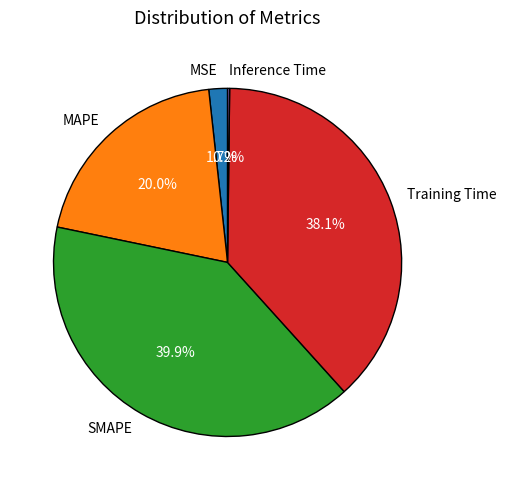

To the nearest percent, what is the difference between the largest and smallest slice percentages?

40%